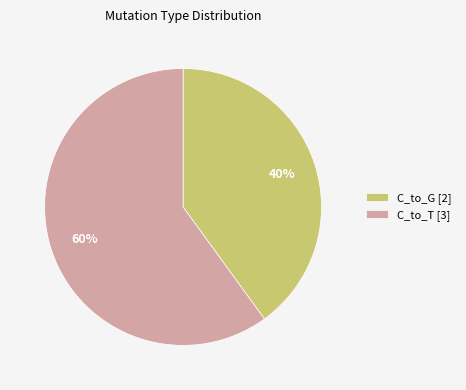

True or false: C_to_T [3] accounts for 47% of the total.

False